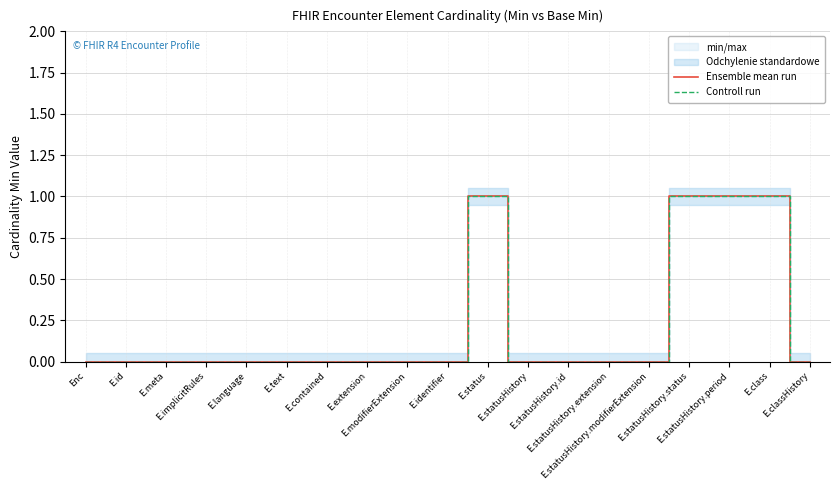

Is the value of Ensemble mean run at E.contained greater than the value of Controll run at E.meta?

No